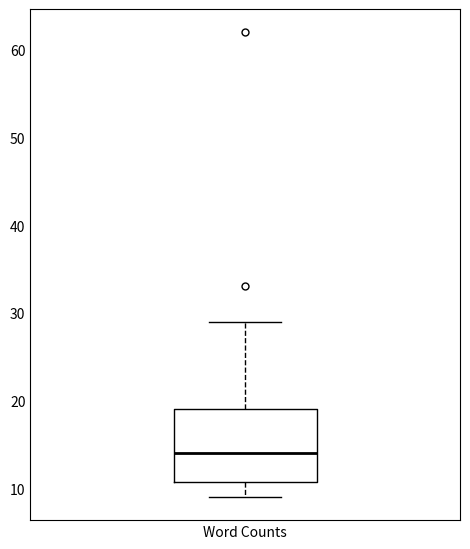

Read this box plot against the y-axis: the position of the median line, the range covered by the box, and the ends of both whiskers. The values are not printed on the chart, so give them approximately, as read against the axis.

median 14, box 11 to 19, whiskers 9 to 29